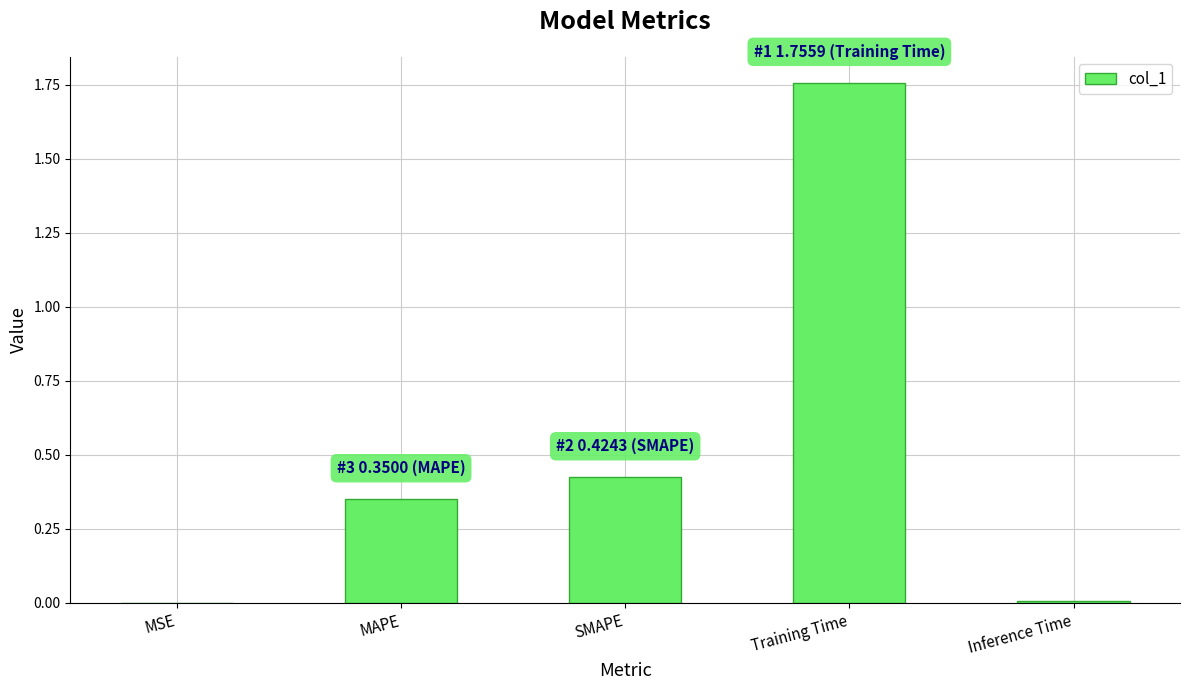

What is the sum of all values?

2.5